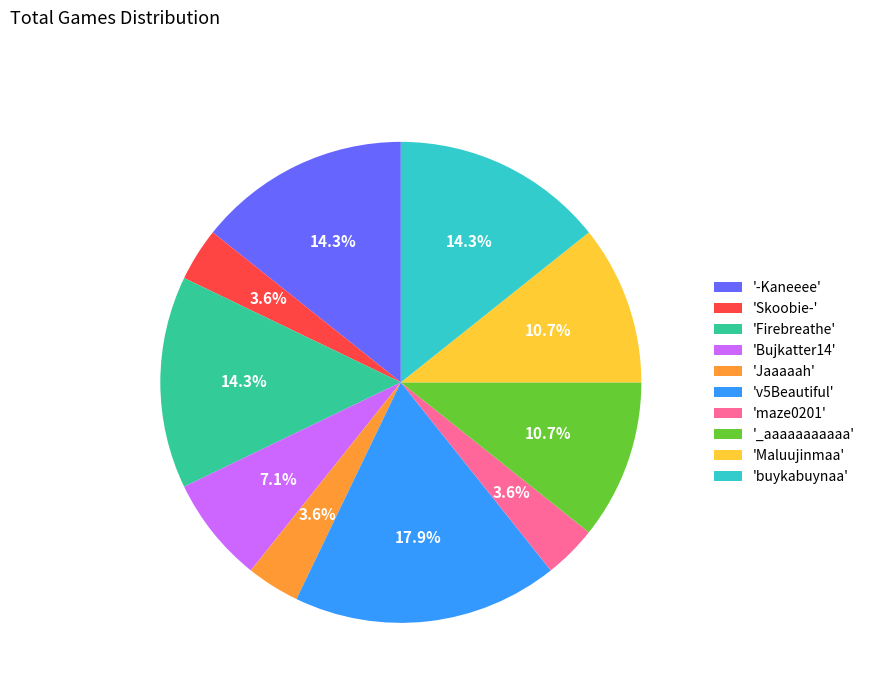

Count the number of slices in the pie.

10